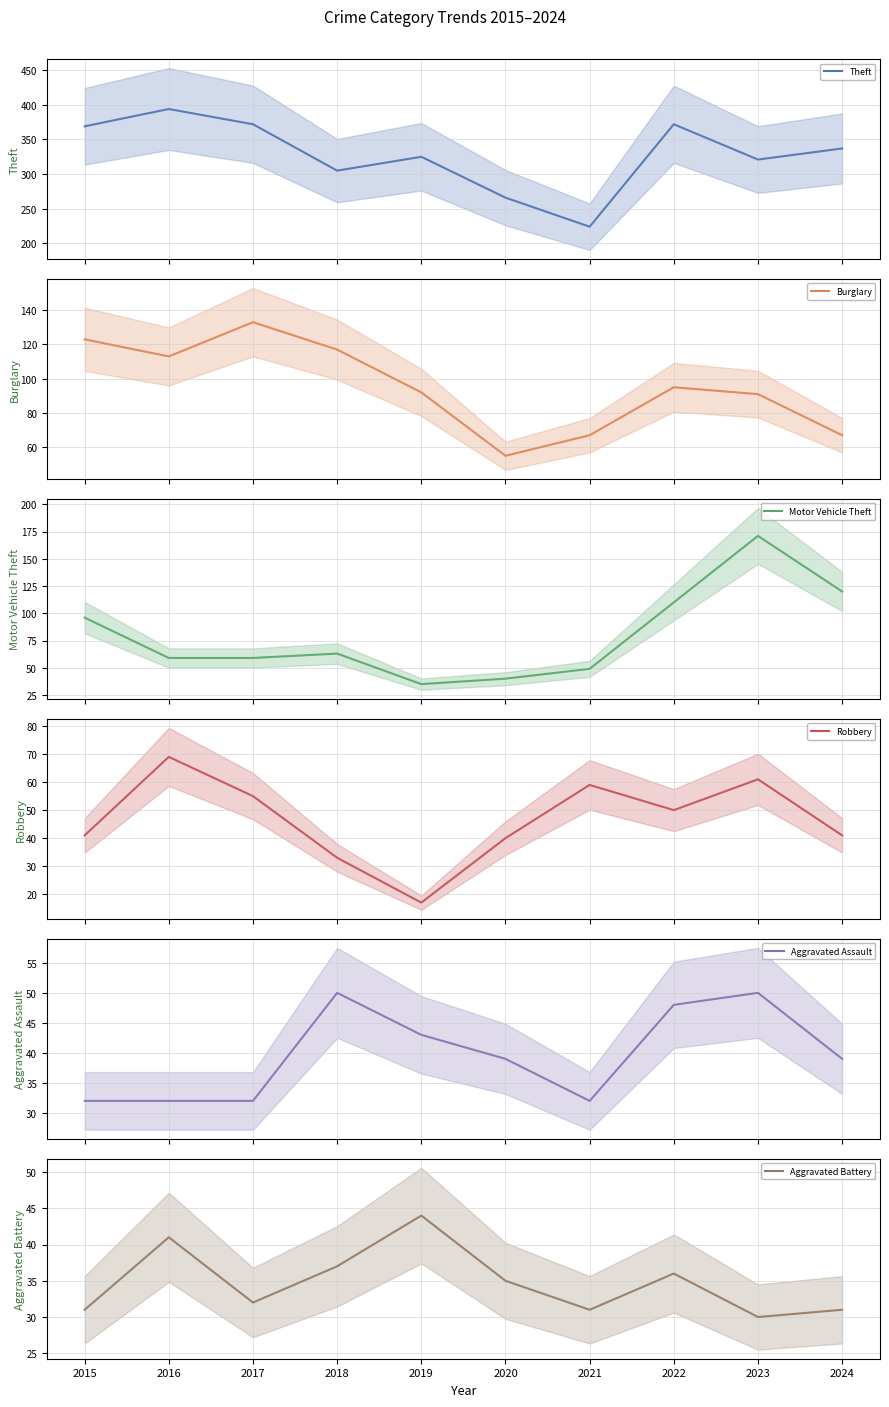

What is the value of the Motor Vehicle Theft point at the 7th from the left?

49